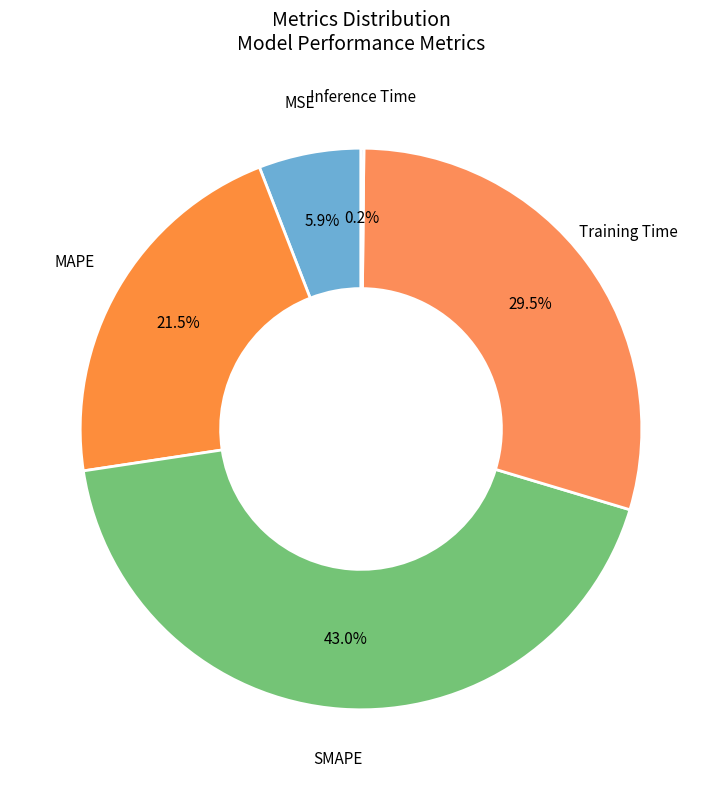

Does any single category account for the majority?

No